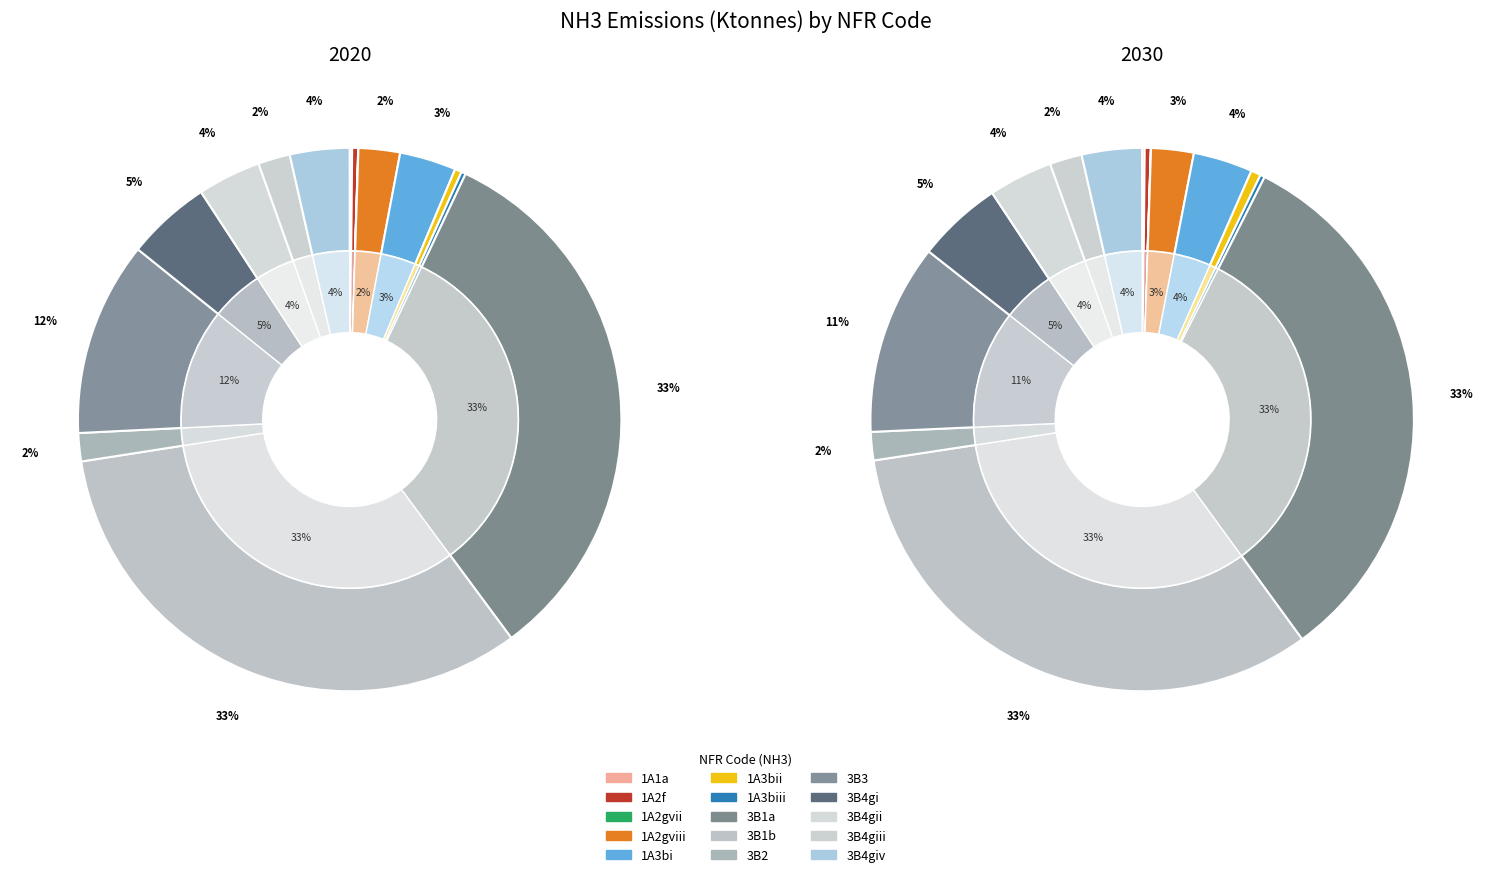

To the nearest percent, what percentage of the pie is 3B4giv?

4%